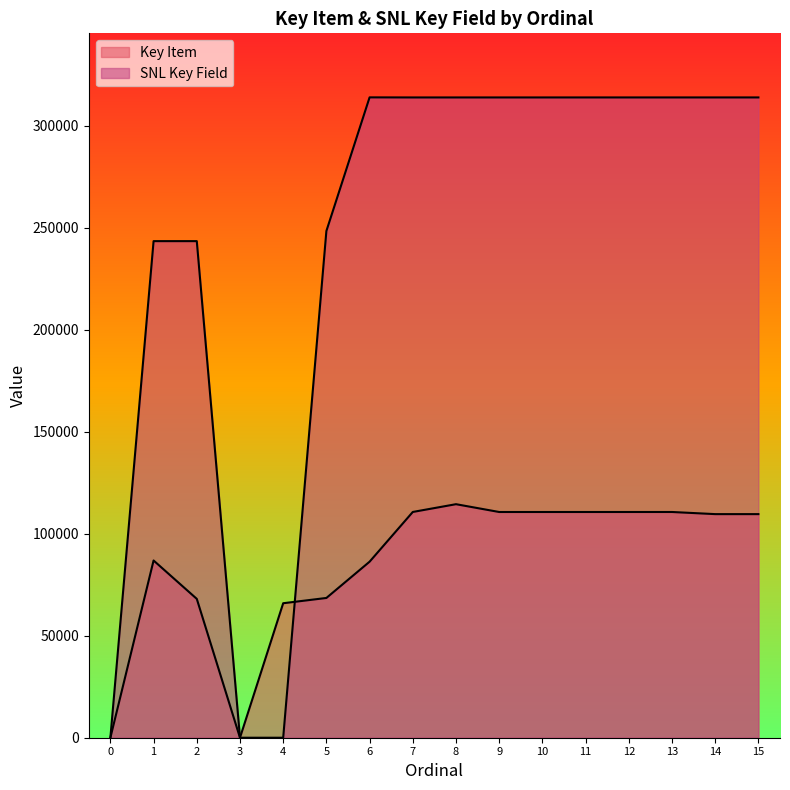

In SNL Key Field, how many points are higher than both neighbors (excluding endpoints)?

2